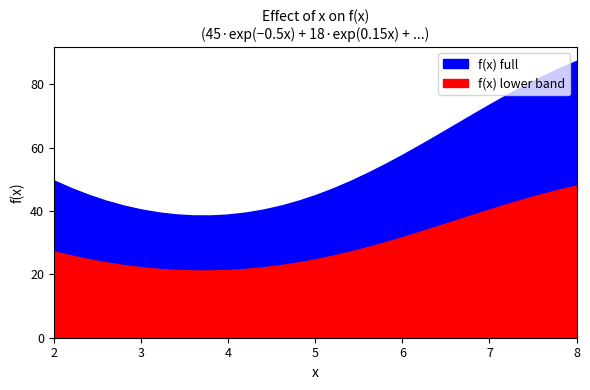

What is the label of the 30th point from the right?

2.2